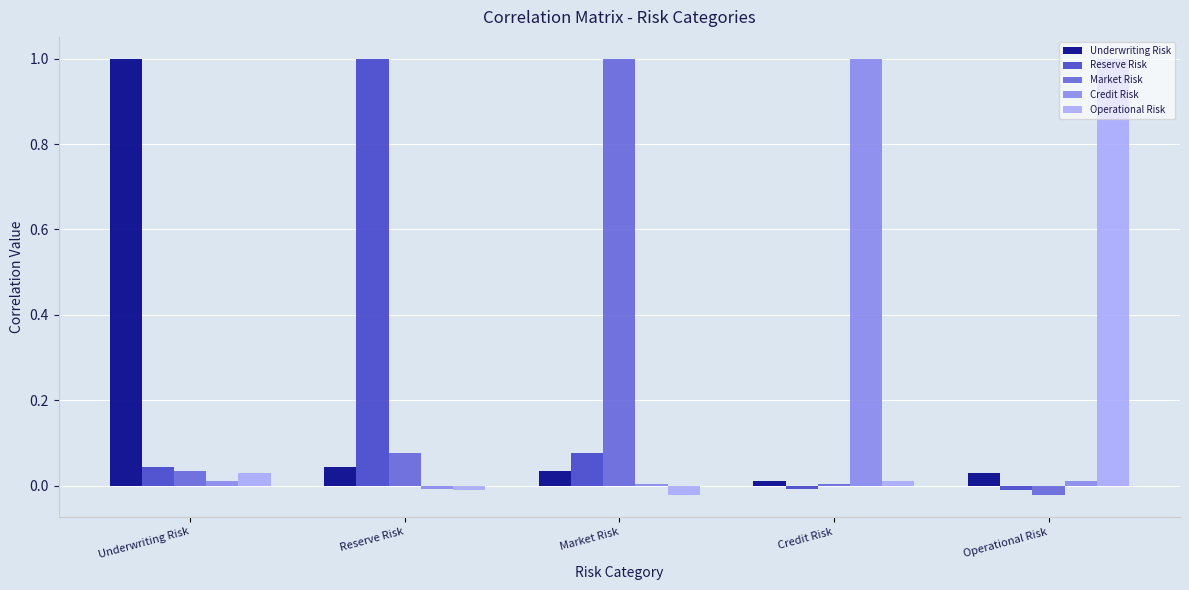

The Credit Risk series shows -0.0 at Reserve Risk. True or false?

True